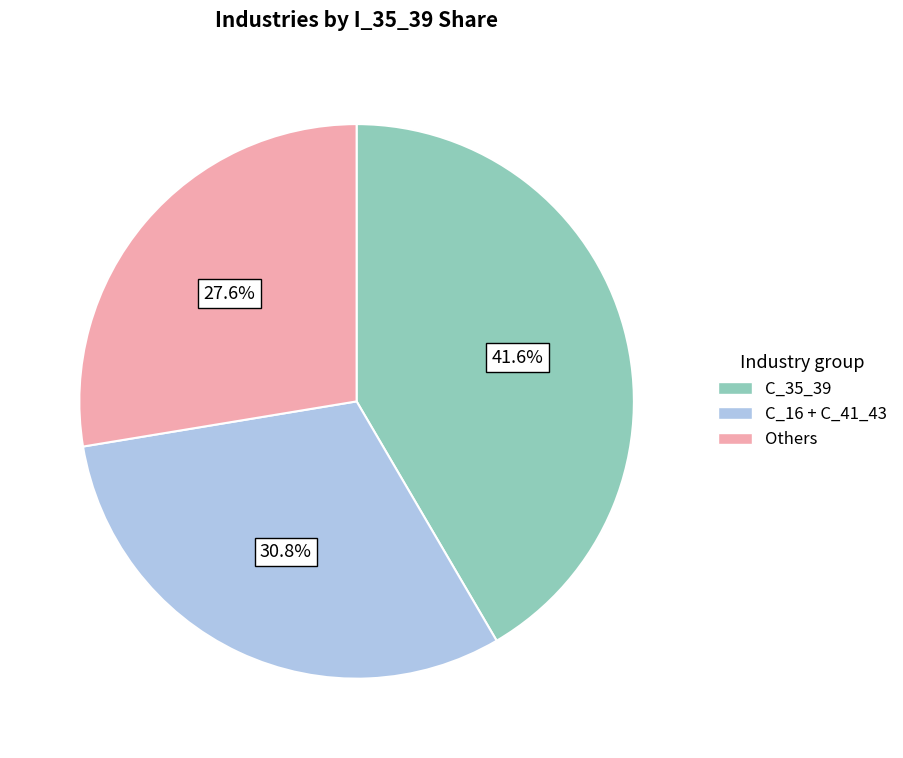

Is there any slice that represents more than half of the pie?

No